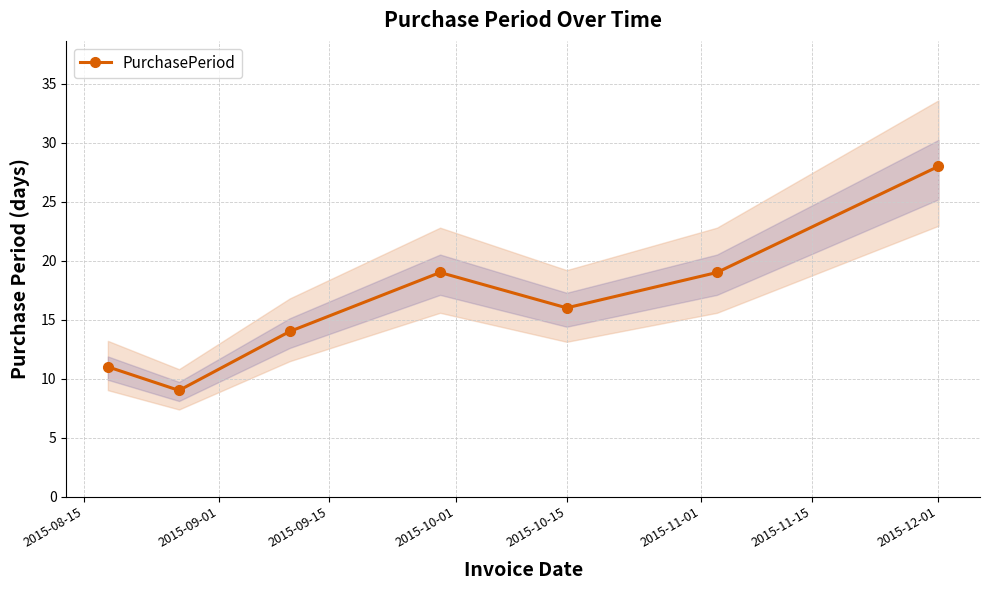

What is the highest value of the PurchasePeriod series?

28